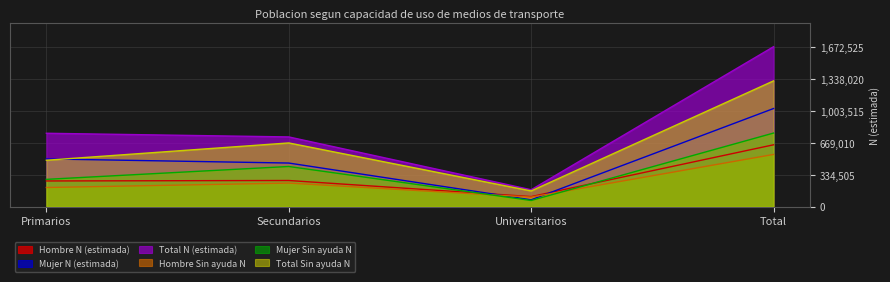

What is the sum of the Hombre Sin ayuda N values at Primarios and Secundarios?

446014